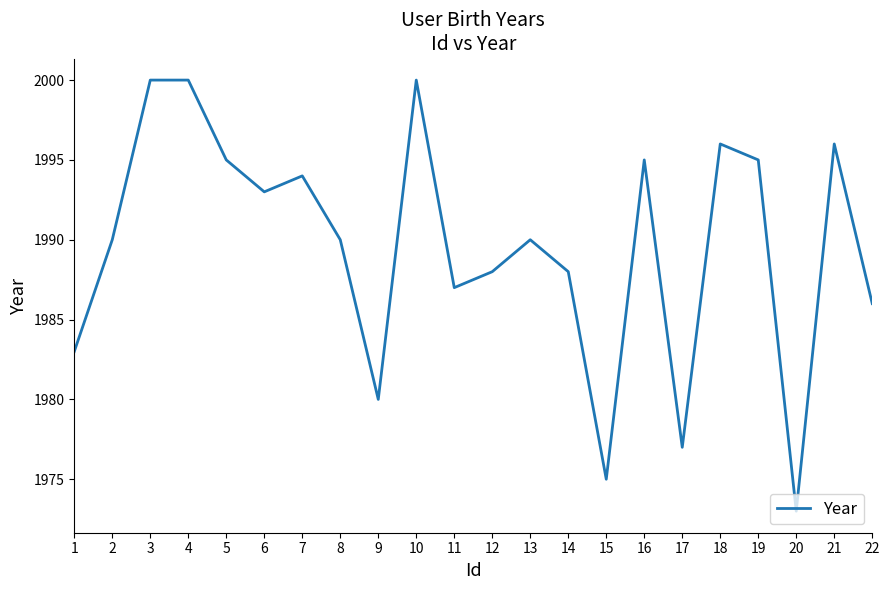

How many interior local valleys (lower than both neighbors) does the data have?

6